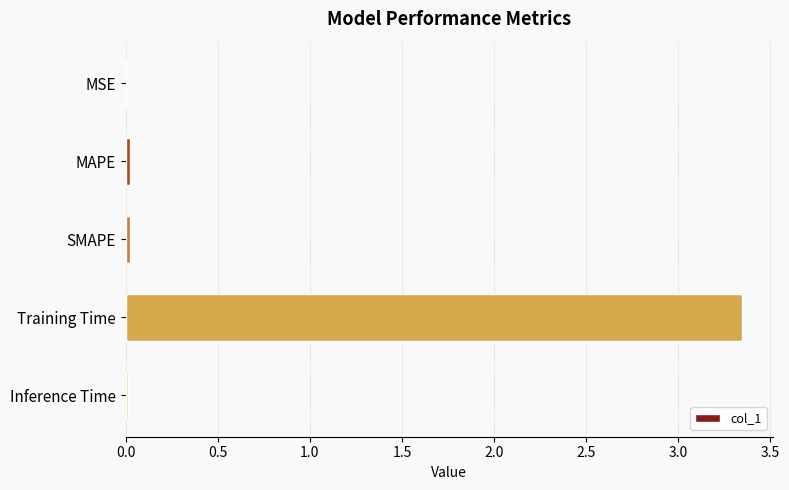

Is it true that the value at Training Time is 1.7?

False